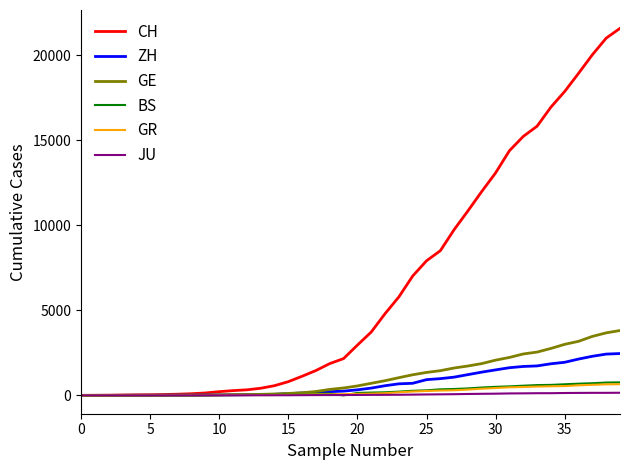

What is the greatest value displayed?

21593